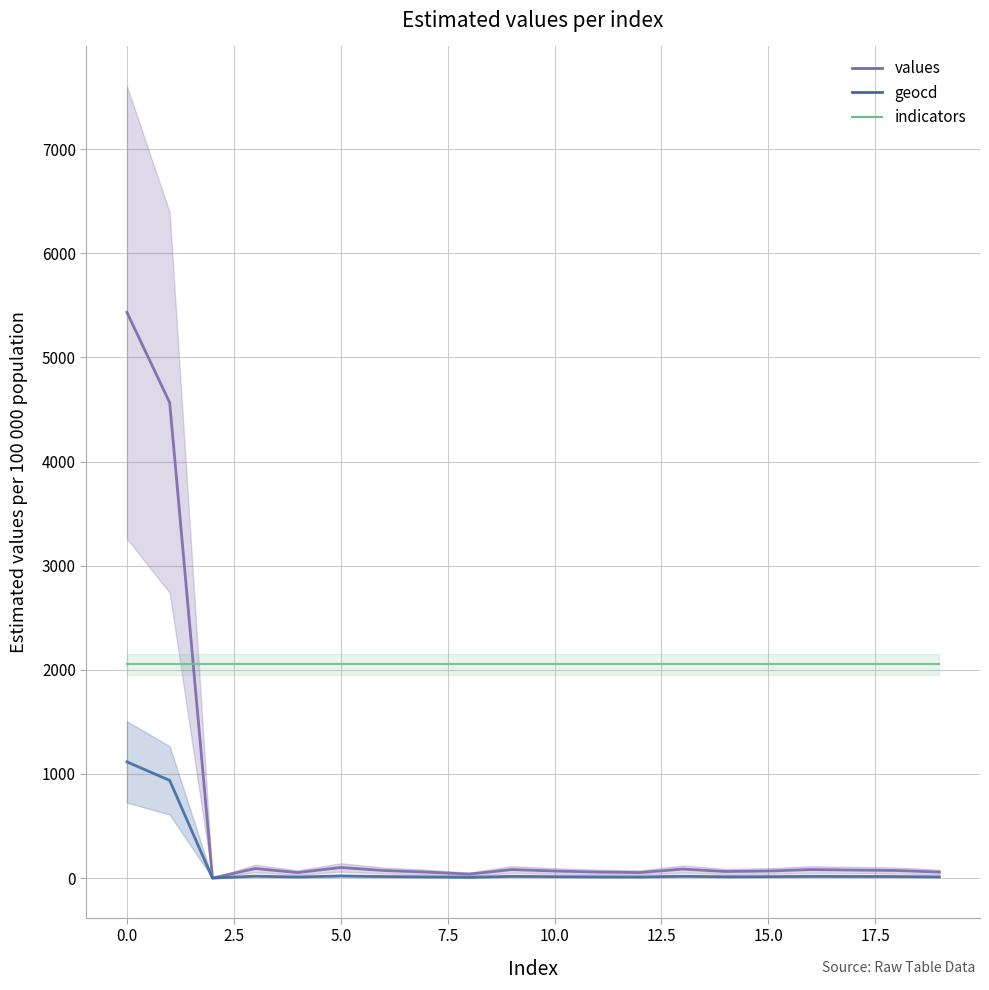

What is the sum of all indicators_line values?

41080